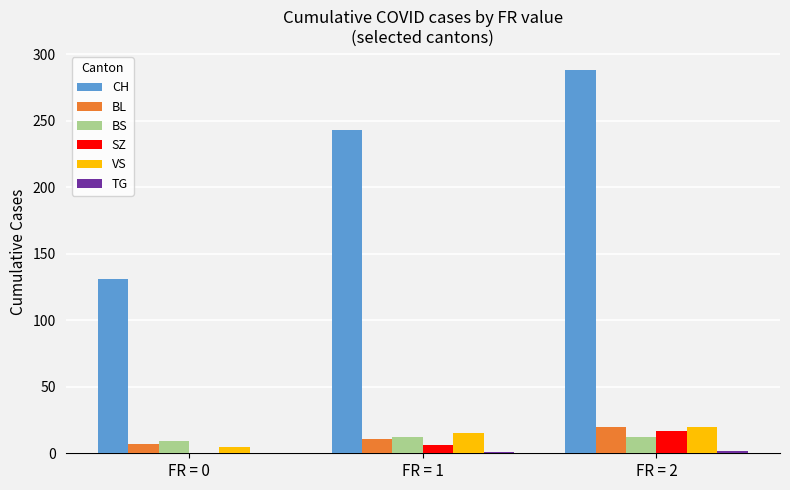

Which series changed the most between FR = 0 and FR = 2?

CH